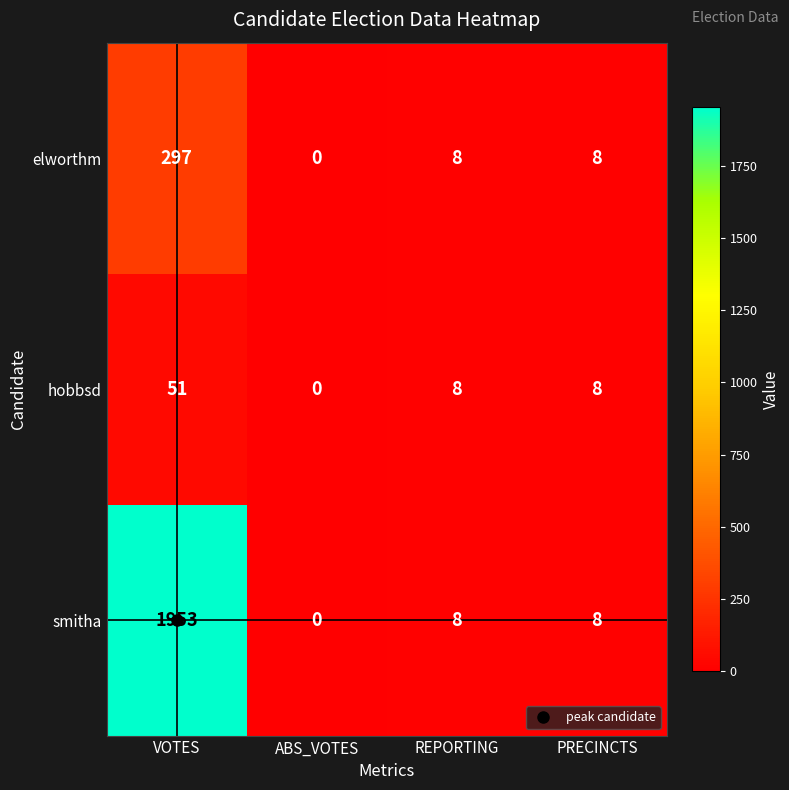

The hobbsd series shows 24 at ABS_VOTES. True or false?

False